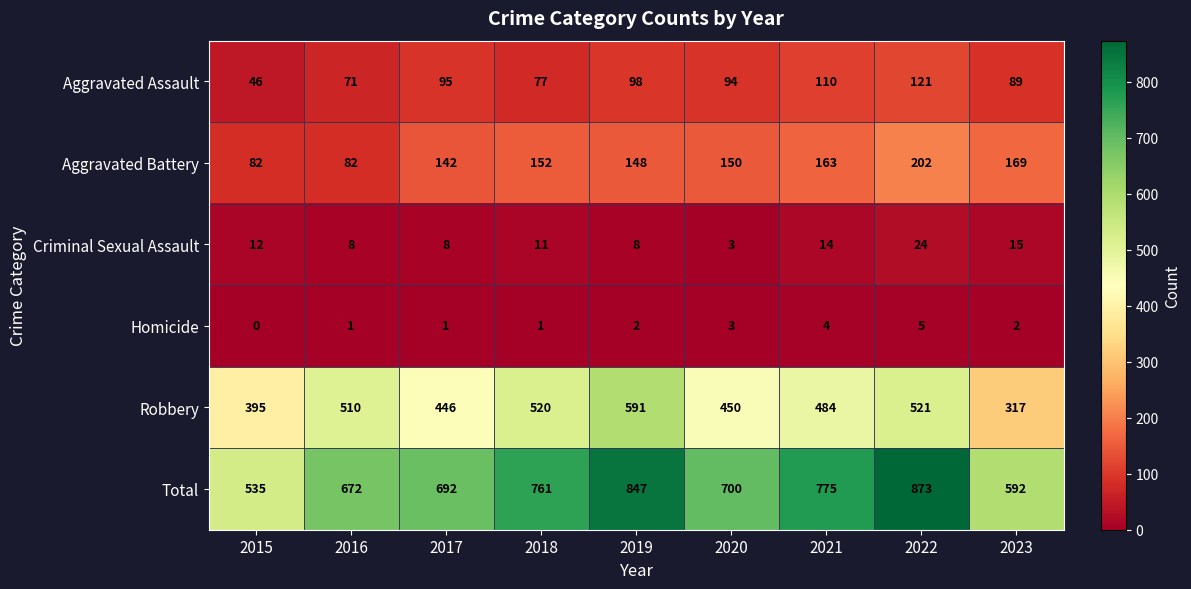

What is the average value of the Aggravated Assault series?

89